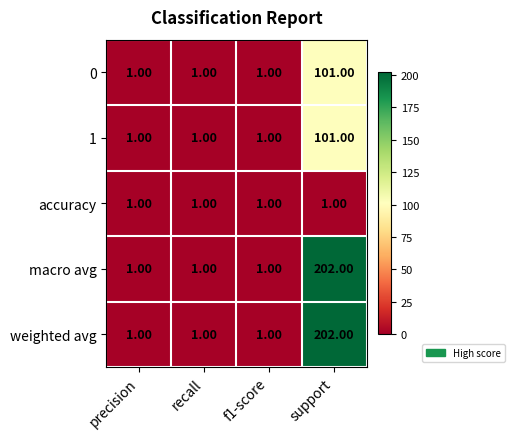

What is the spread (max minus min) of values at support?

201